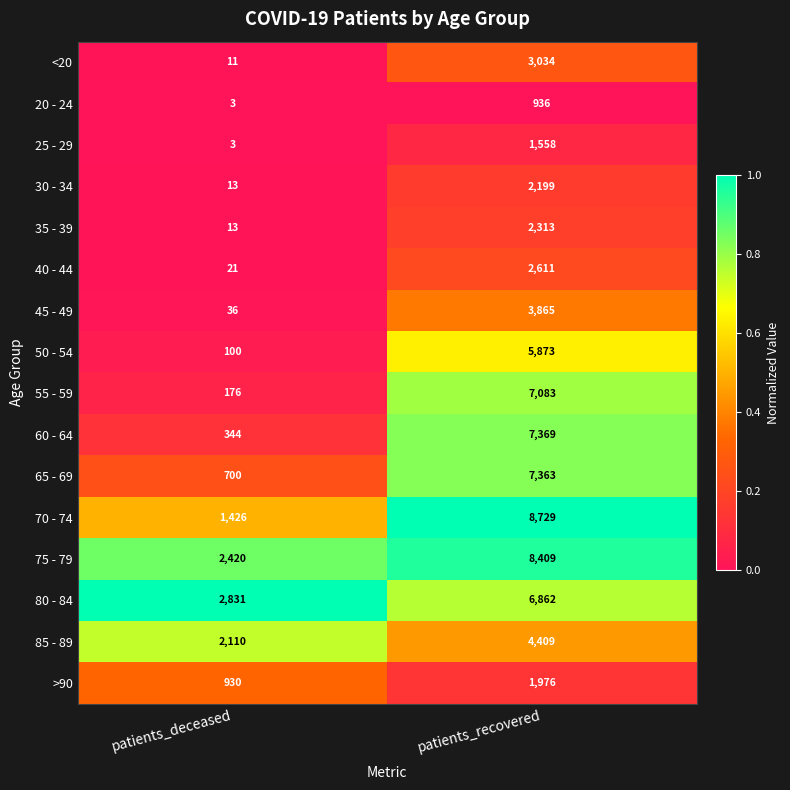

Which series changed the most between patients_deceased and patients_recovered?

70 - 74